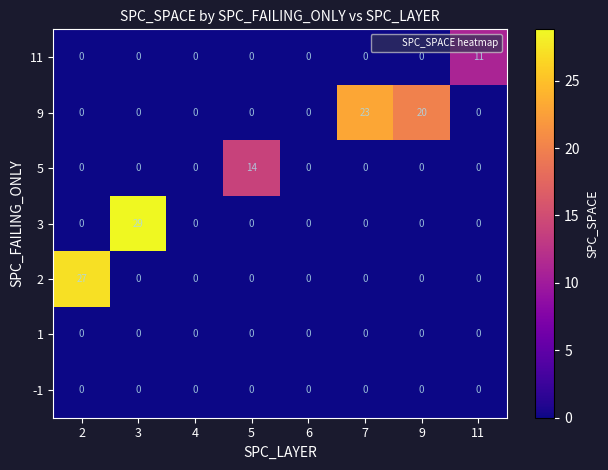

What is the difference between the highest and lowest values at 7?

23